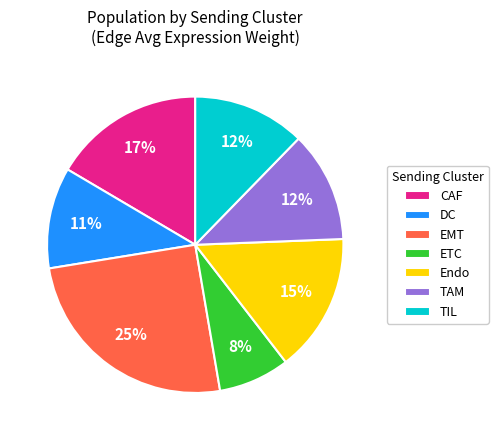

Is Endo the majority of the pie?

No